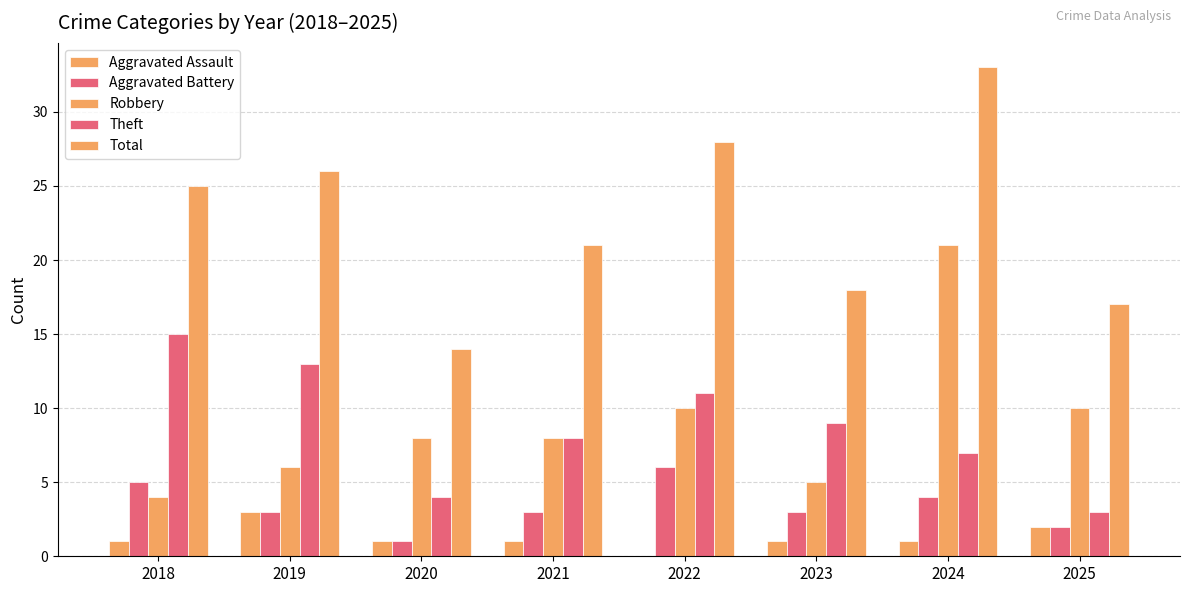

How many series are shown in this chart?

5